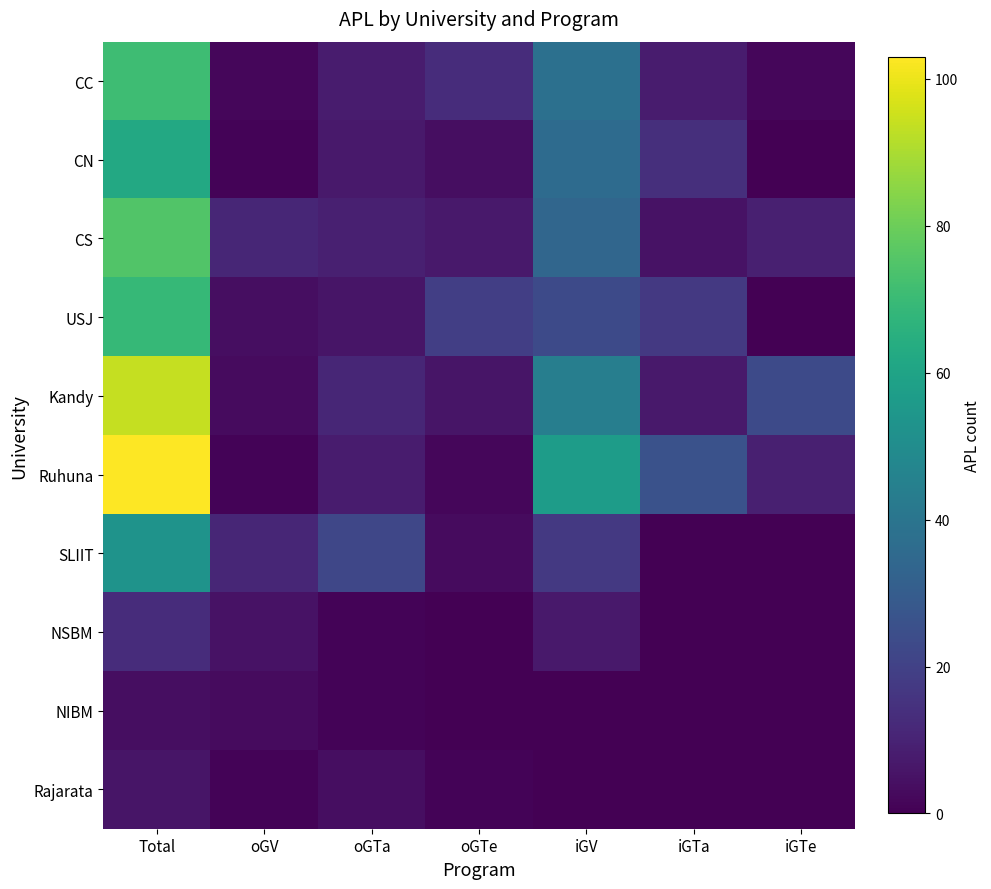

At iGTe, list the series in order from smallest to largest.

CN, USJ, SLIIT, NSBM, NIBM, Rajarata, CC, CS, Ruhuna, Kandy